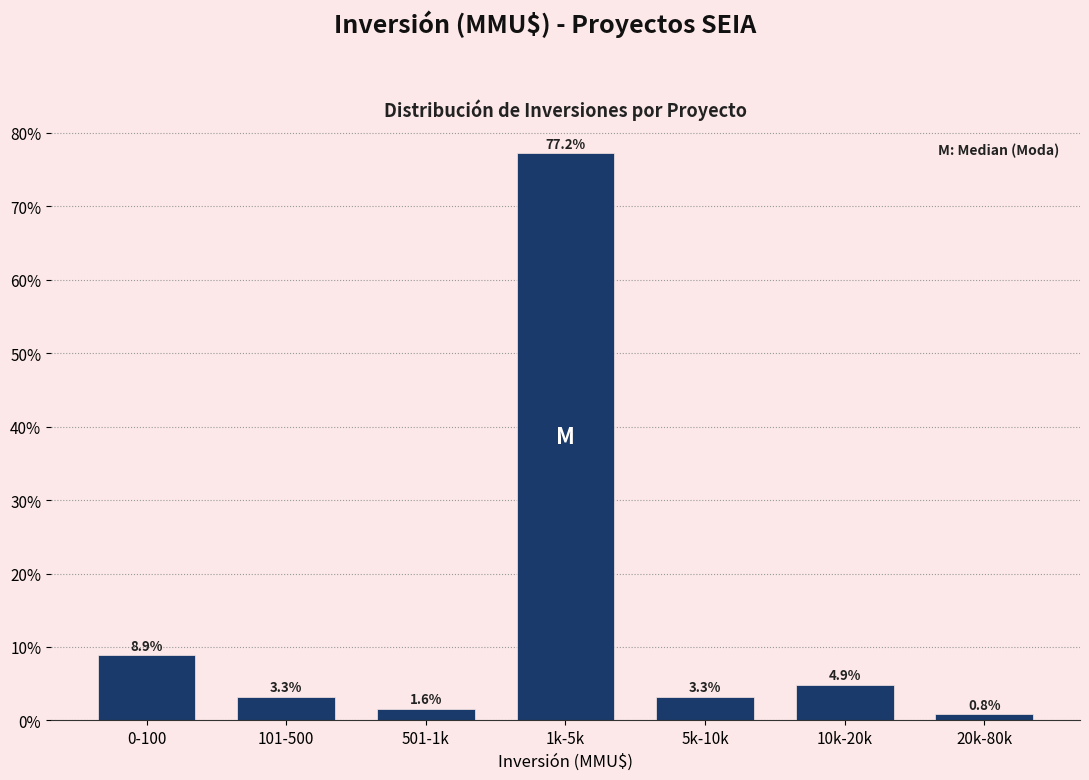

Reading left to right, extract all data points from this chart.

0-100=8.9	101-500=3.3	501-1k=1.6	1k-5k=77.2	5k-10k=3.3	10k-20k=4.9	20k-80k=0.8